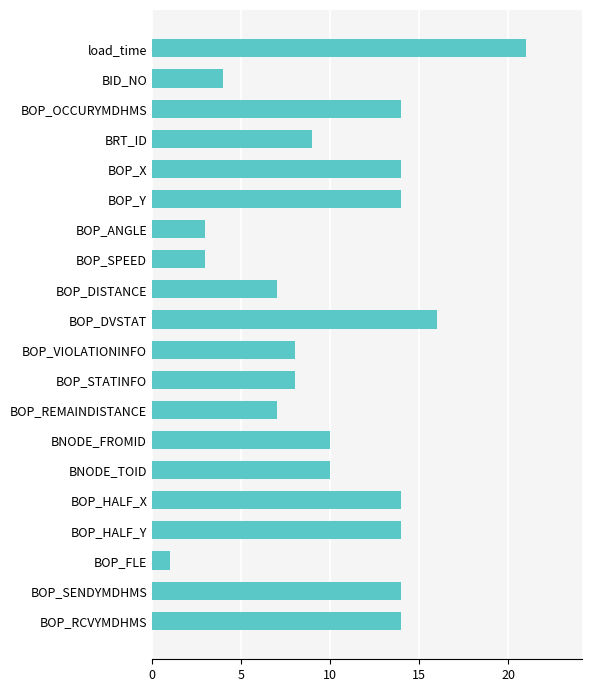

Reading bottom to top, list all the values displayed in this chart.

BOP_RCVYMDHMS=14	BOP_SENDYMDHMS=14	BOP_FLE=1	BOP_HALF_Y=14	BOP_HALF_X=14	BNODE_TOID=10	BNODE_FROMID=10	BOP_REMAINDISTANCE=7	BOP_STATINFO=8	BOP_VIOLATIONINFO=8	BOP_DVSTAT=16	BOP_DISTANCE=7	BOP_SPEED=3	BOP_ANGLE=3	BOP_Y=14	BOP_X=14	BRT_ID=9	BOP_OCCURYMDHMS=14	BID_NO=4	load_time=21